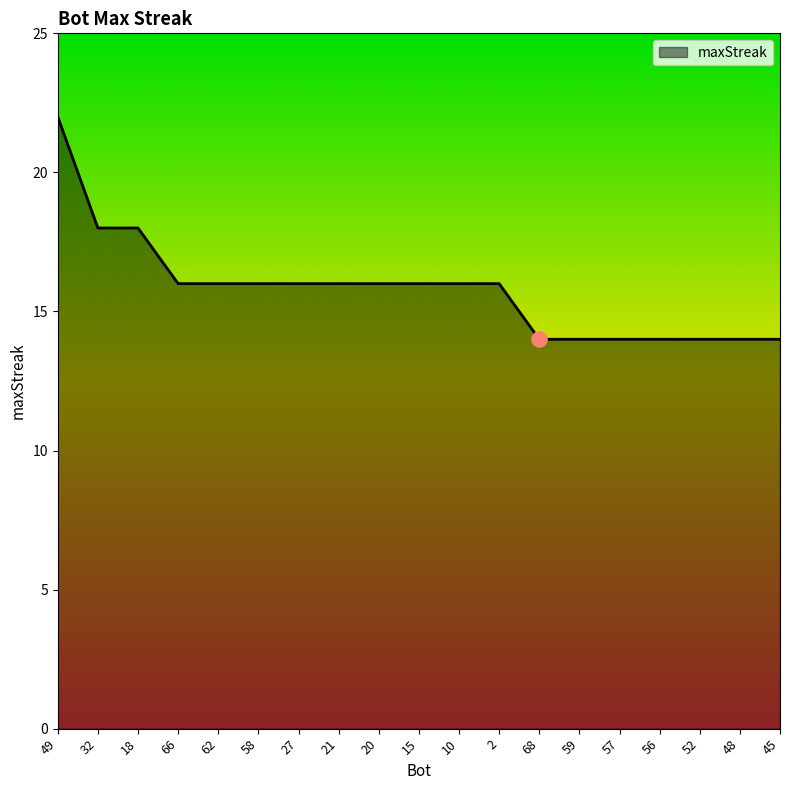

Approximately how many times larger is the value at 56 compared to 18?

0.8